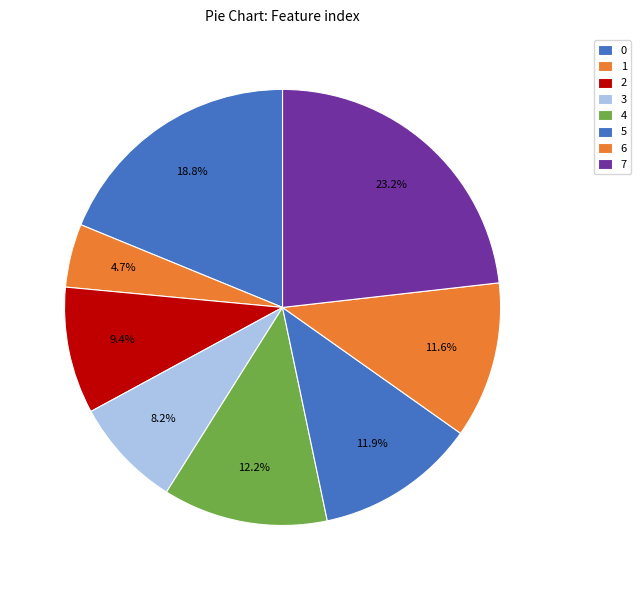

How many slices are in this pie chart?

8